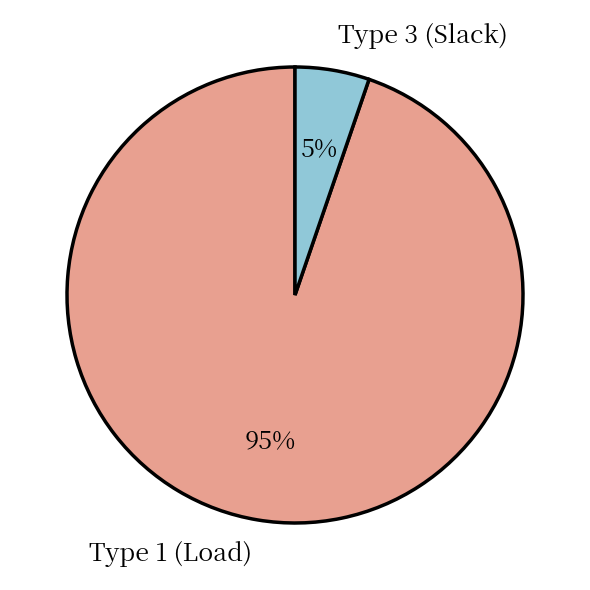

Is Type 3 the majority of the pie?

No